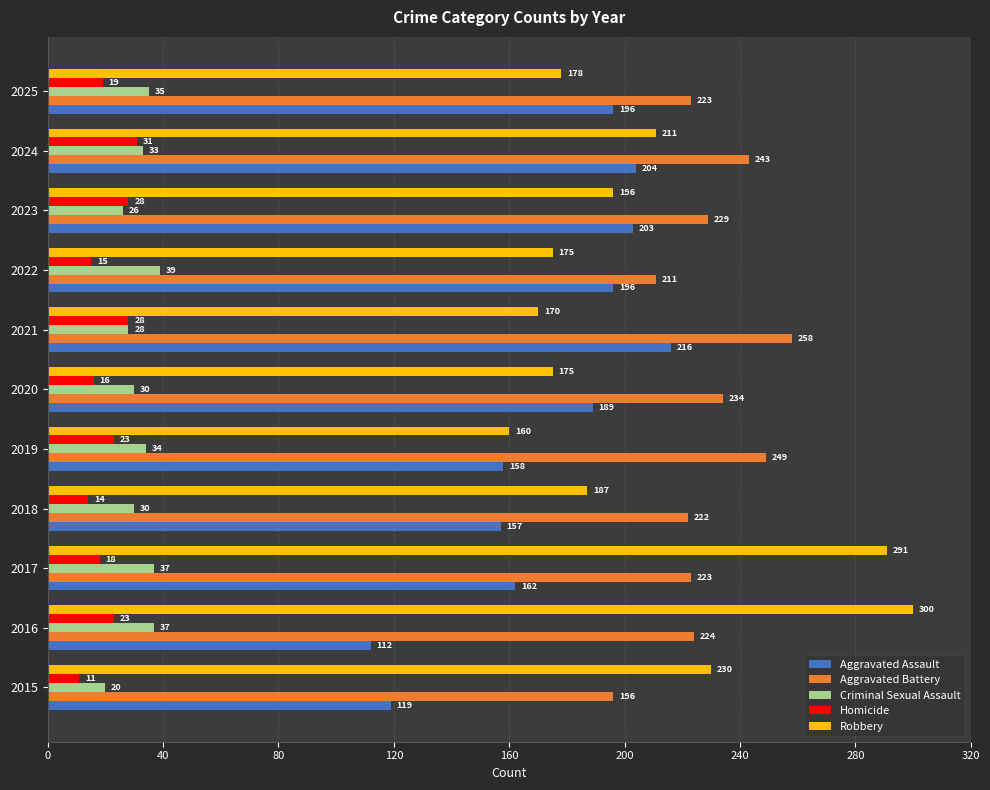

List the series in order of their peak value, lowest first.

Homicide, Criminal Sexual Assault, Aggravated Assault, Aggravated Battery, Robbery